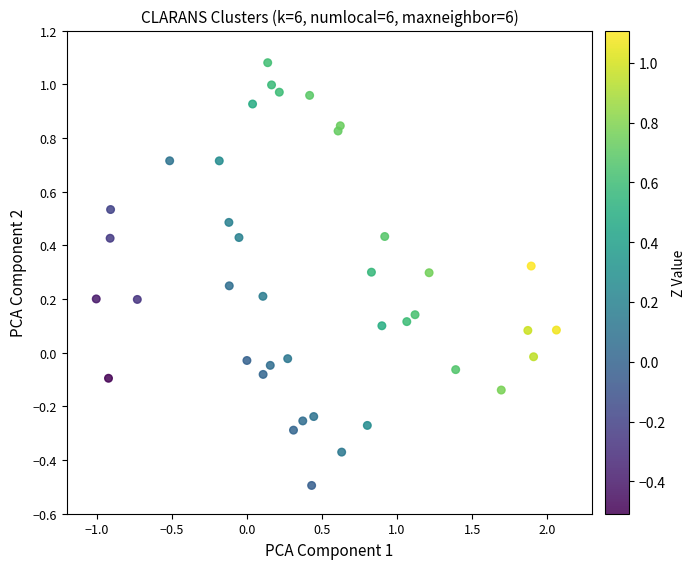

What is the range of Y values (max minus min)?

1.6